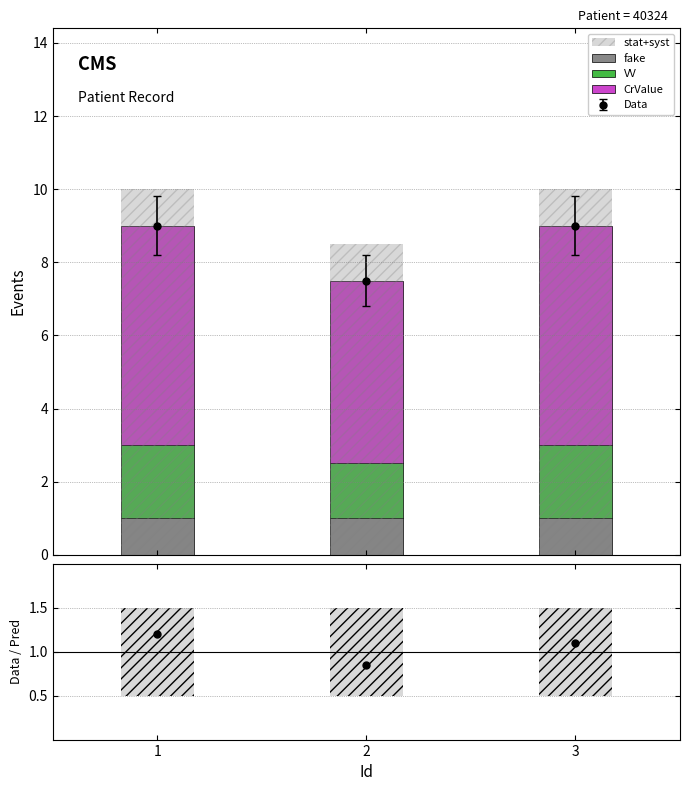

Which has a higher value, 2 or 3?

2